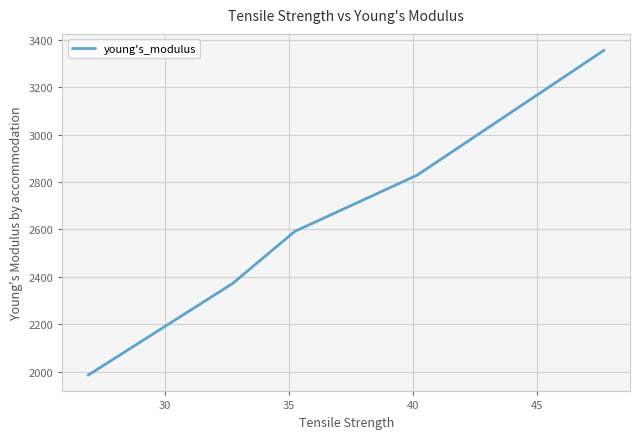

How many lines are shown in the chart?

1